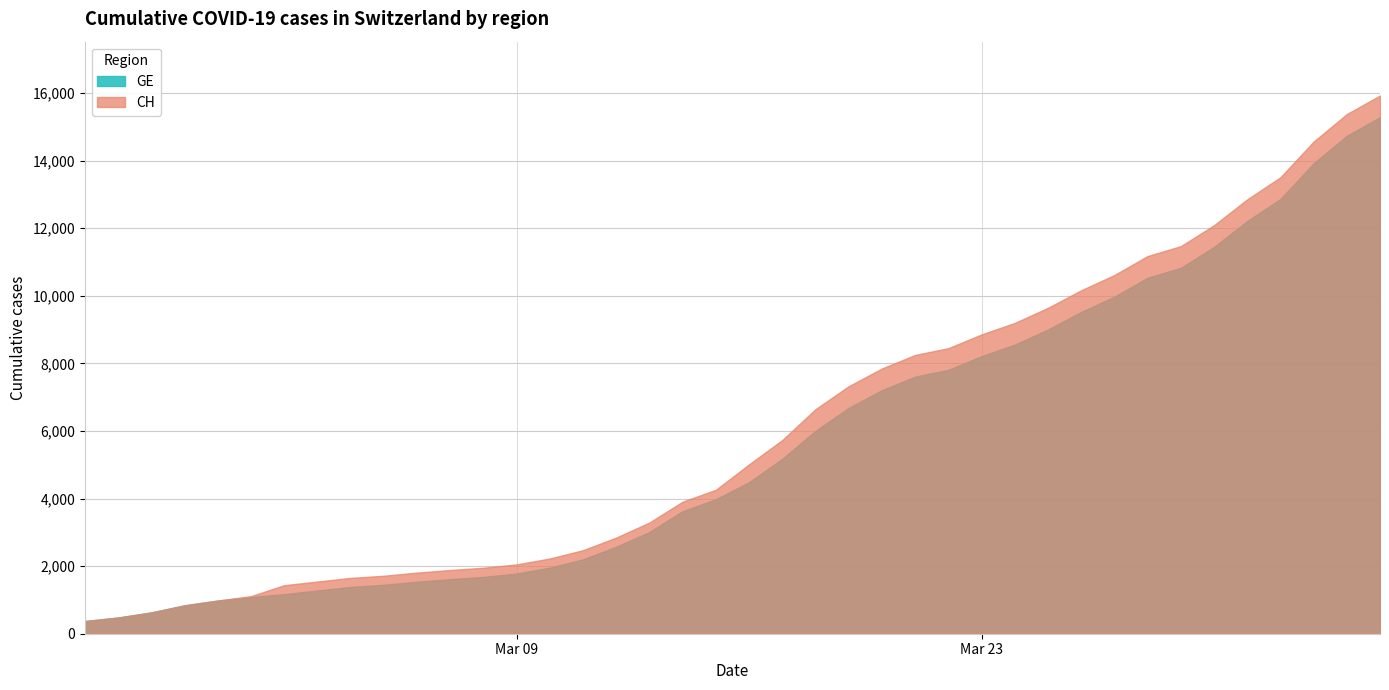

At 2020-03-06, list the series in order from smallest to largest.

GE, CH